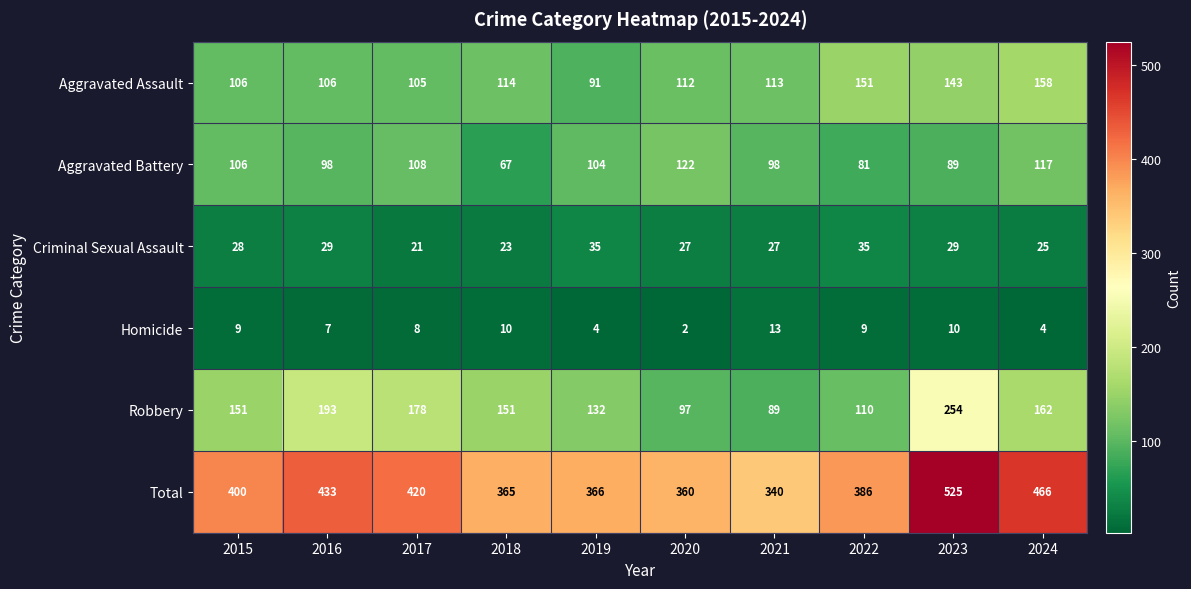

Which series has the largest range (max minus min)?

Total